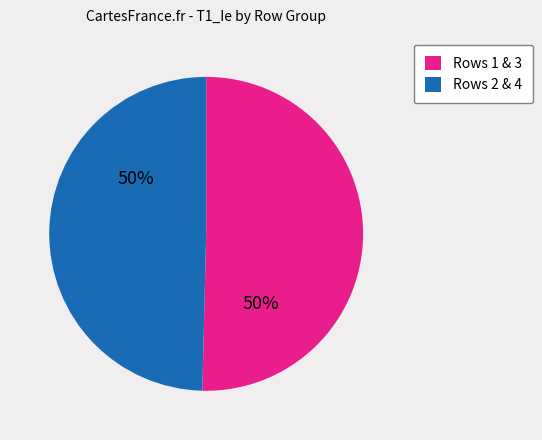

How many segments does this pie chart have?

2